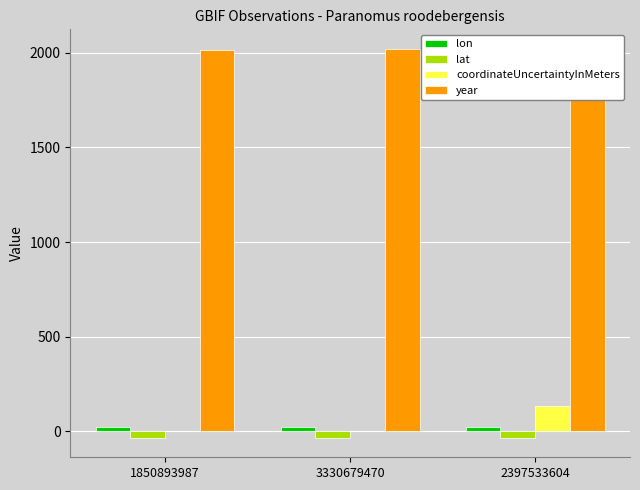

Are the bars horizontal?

No